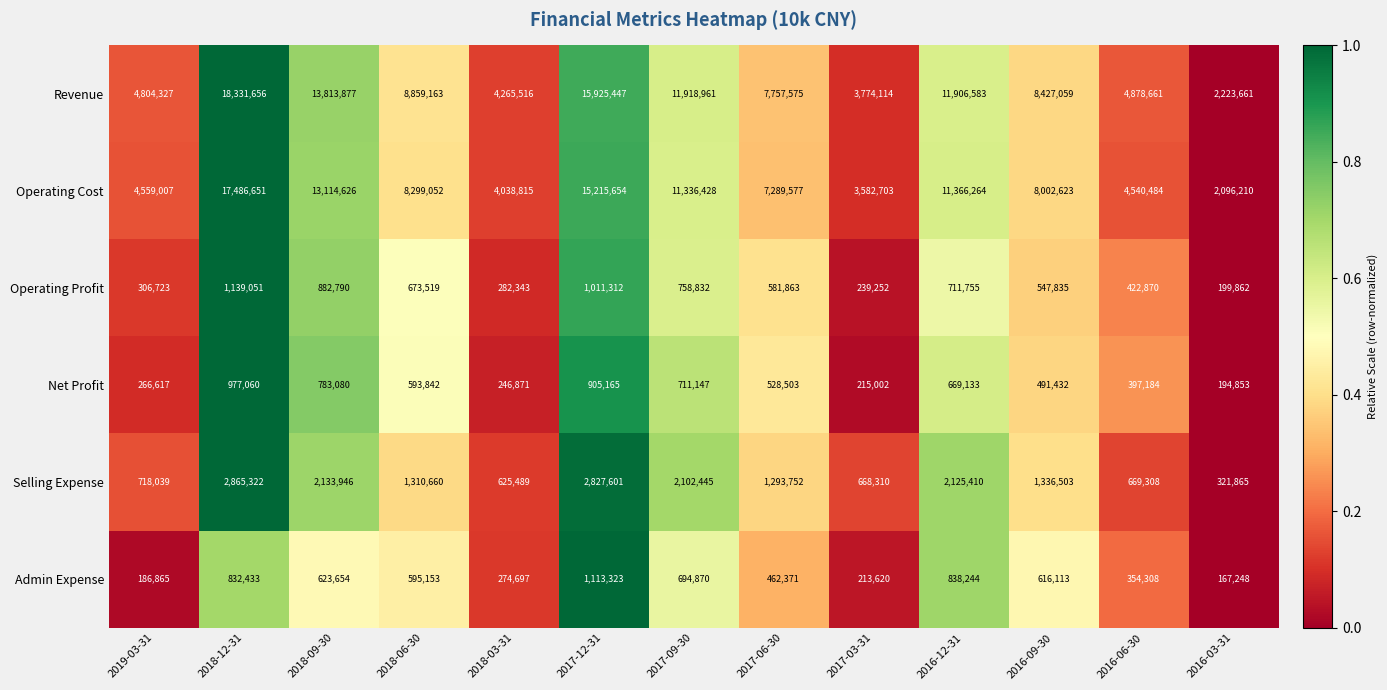

What is the greatest value displayed?

18331656